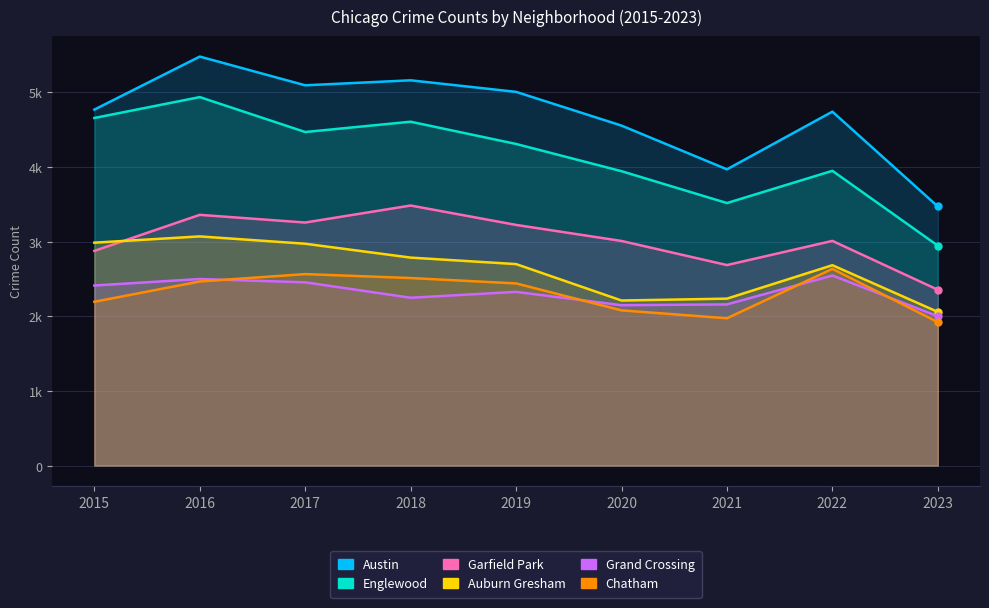

In Chatham, how many points are lower than both neighbors (excluding endpoints)?

1